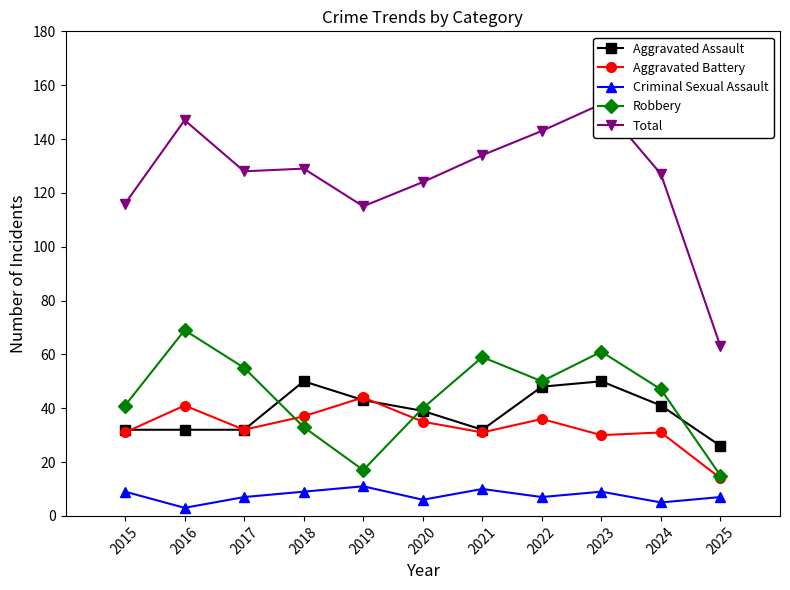

Does the chart have visible grid lines?

No